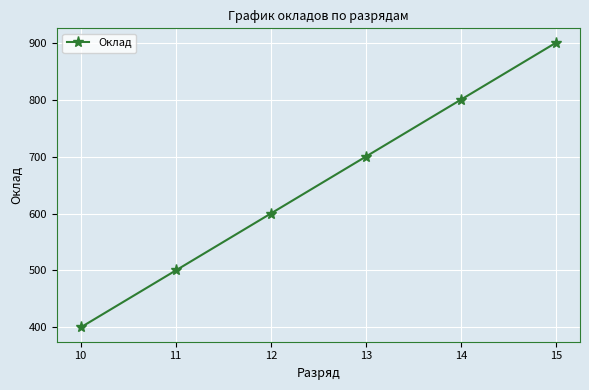

How many values are between 500 and 800?

4